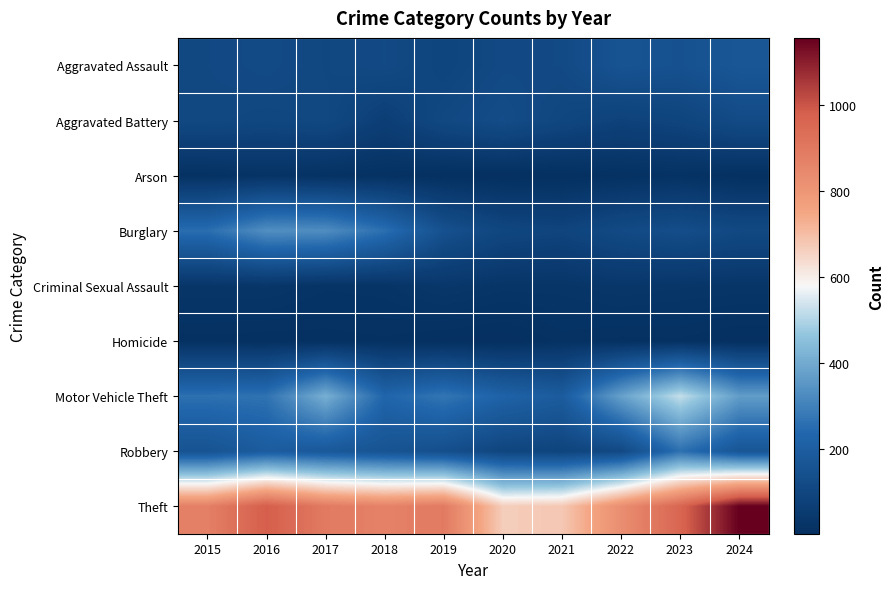

Reading right to left, what are all the values shown in this chart?

Aggravated Assault: 2024=167	2023=145	2022=154	2021=115	2020=113	2019=92	2018=115	2017=105	2016=118	2015=110
Aggravated Battery: 2024=119	2023=92	2022=81	2021=100	2020=125	2019=108	2018=67	2017=108	2016=102	2015=108
Arson: 2024=7	2023=15	2022=11	2021=6	2020=4	2019=5	2018=12	2017=14	2016=20	2015=13
Burglary: 2024=111	2023=130	2022=116	2021=90	2020=100	2019=143	2018=257	2017=329	2016=333	2015=254
Criminal Sexual Assault: 2024=28	2023=30	2022=34	2021=27	2020=27	2019=35	2018=23	2017=21	2016=30	2015=29
Homicide: 2024=4	2023=10	2022=9	2021=13	2020=2	2019=5	2018=10	2017=8	2016=7	2015=9
Motor Vehicle Theft: 2024=367	2023=523	2022=376	2021=193	2020=221	2019=273	2018=231	2017=411	2016=265	2015=261
Robbery: 2024=165	2023=259	2022=111	2021=91	2020=97	2019=135	2018=155	2017=178	2016=194	2015=154
Theft: 2024=1156	2023=961	2022=827	2021=678	2020=666	2019=891	2018=868	2017=892	2016=984	2015=874